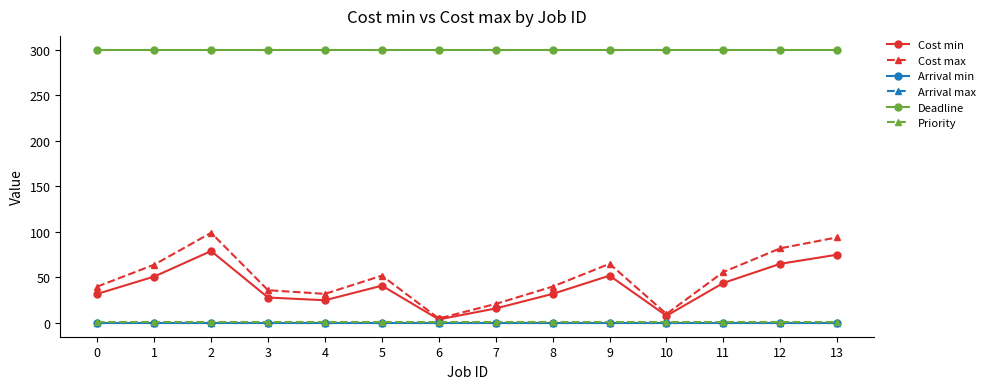

Rank the series by their maximum value, from lowest to highest.

Arrival min, Arrival max, Priority, Cost min, Cost max, Deadline